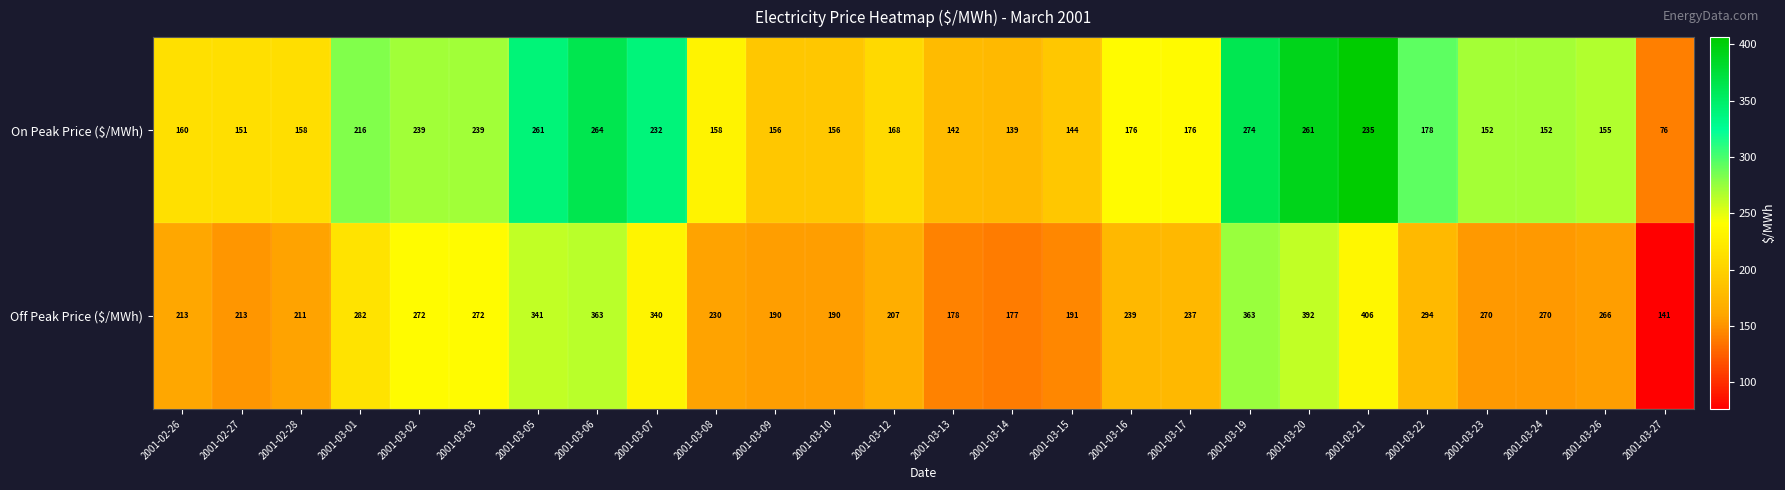

Where does the On Peak Price ($/MWh) series first go above 168?

2001-03-01